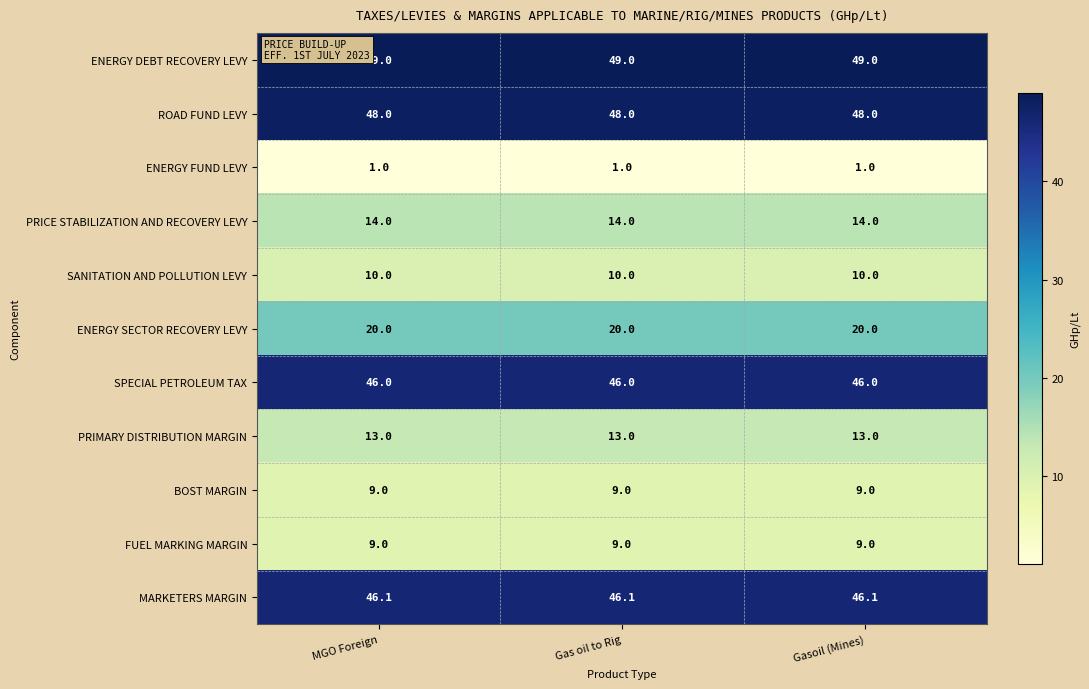

Which series has the largest total across all categories?

ENERGY DEBT RECOVERY LEVY